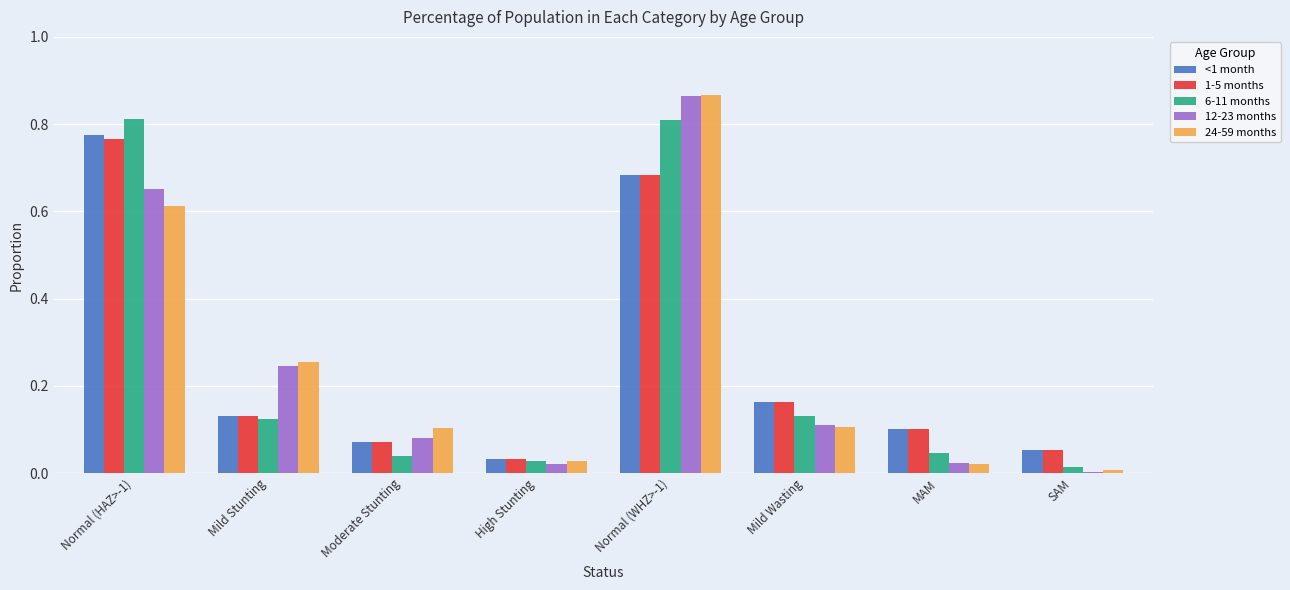

Which series changed the most between Mild Stunting and Normal (WHZ>-1)?

6-11 months